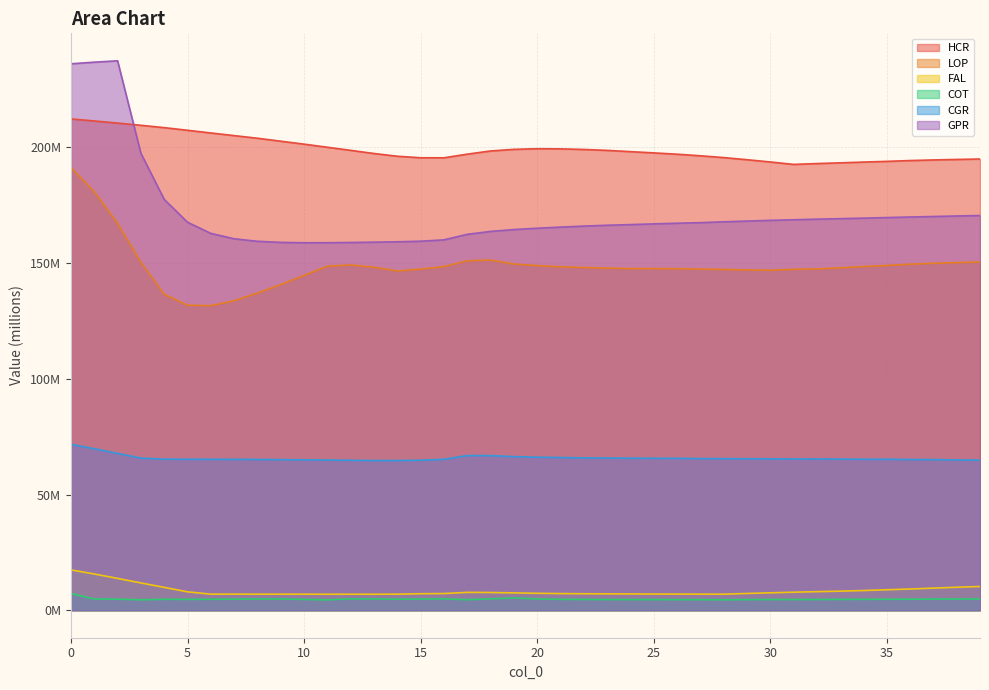

What are all the series names shown in the legend?

HCR, LOP, FAL, COT, CGR, GPR